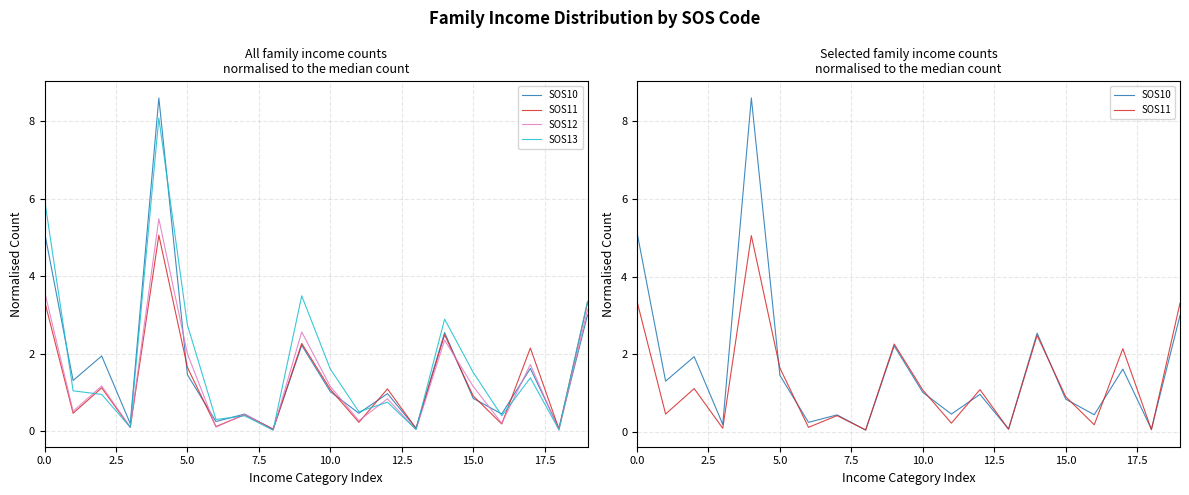

What is the approximate value of SOS12 at 9?

2.6